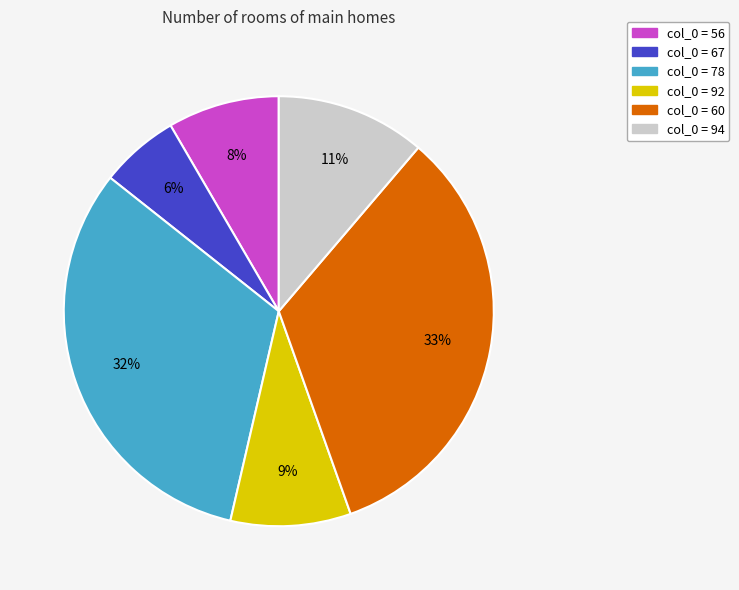

To the nearest percent, what is the average slice percentage?

17%